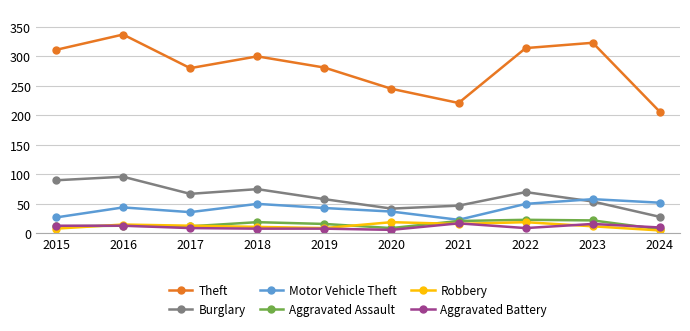

Which series ends up on top after the final intersection of Aggravated Assault and Aggravated Battery?

Aggravated Battery